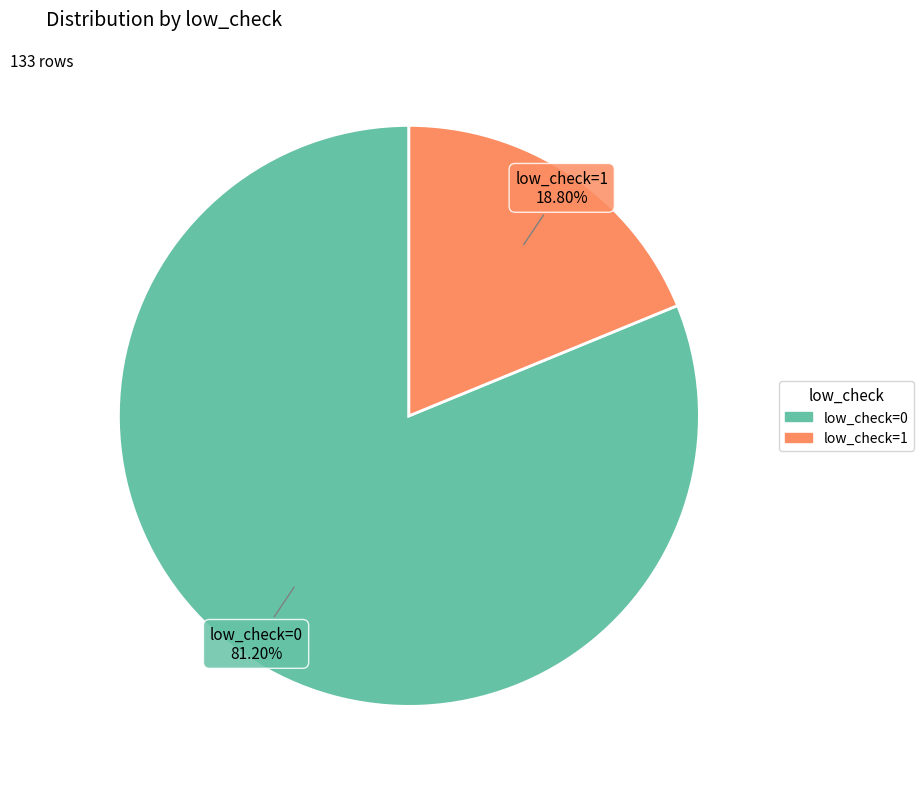

Approximately how many times larger is the value at low_check=0 compared to low_check=1?

4.3